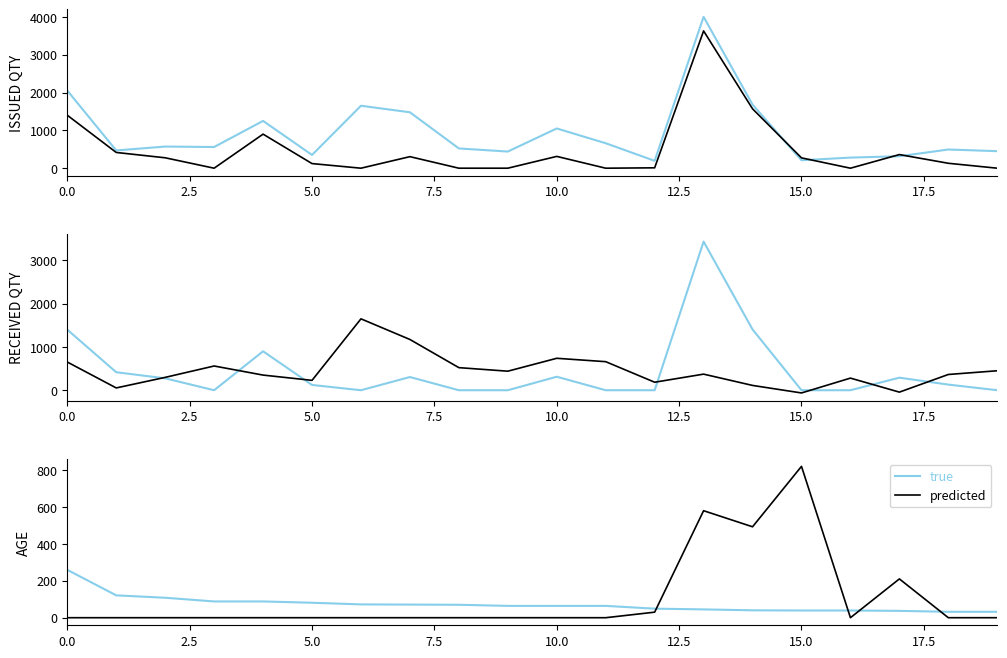

At which category is the sum across all series the highest?

15